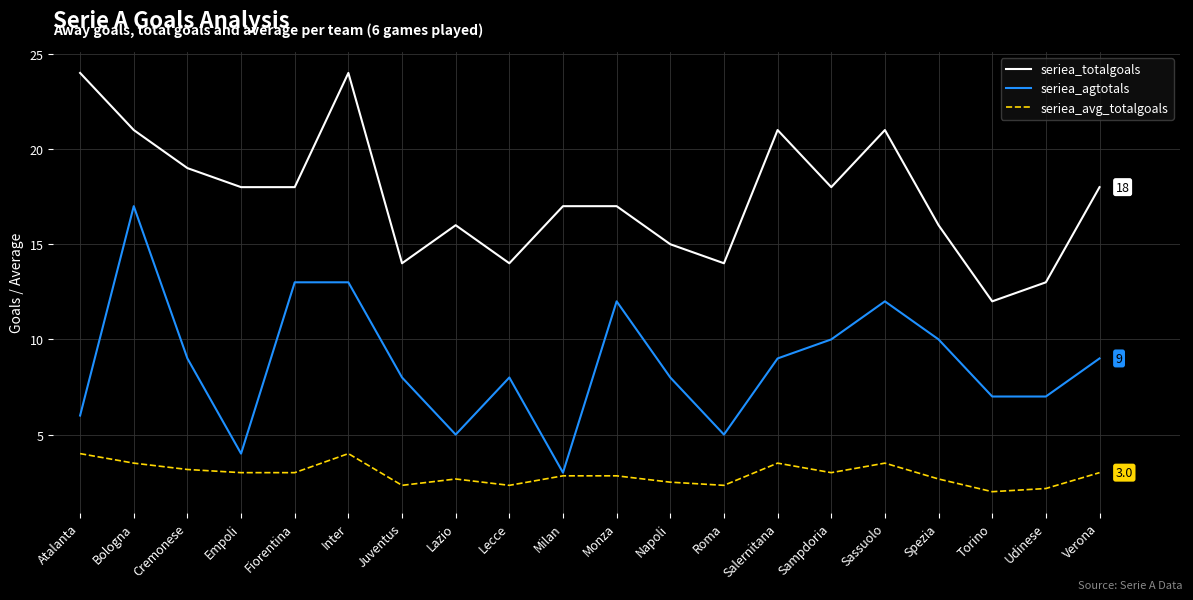

Reading left to right, transcribe all the data shown in this chart.

seriea_totalgoals: 24.0	21.0	19.0	18.0	18.0	24.0	14.0	16.0	14.0	17.0	17.0	15.0	14.0	21.0	18.0	21.0	16.0	12.0	13.0	18.0
seriea_agtotals: 6.0	17.0	9.0	4.0	13.0	13.0	8.0	5.0	8.0	3.0	12.0	8.0	5.0	9.0	10.0	12.0	10.0	7.0	7.0	9.0
seriea_avg_totalgoals: 4.0	3.5	3.2	3.0	3.0	4.0	2.3	2.7	2.3	2.8	2.8	2.5	2.3	3.5	3.0	3.5	2.7	2.0	2.2	3.0